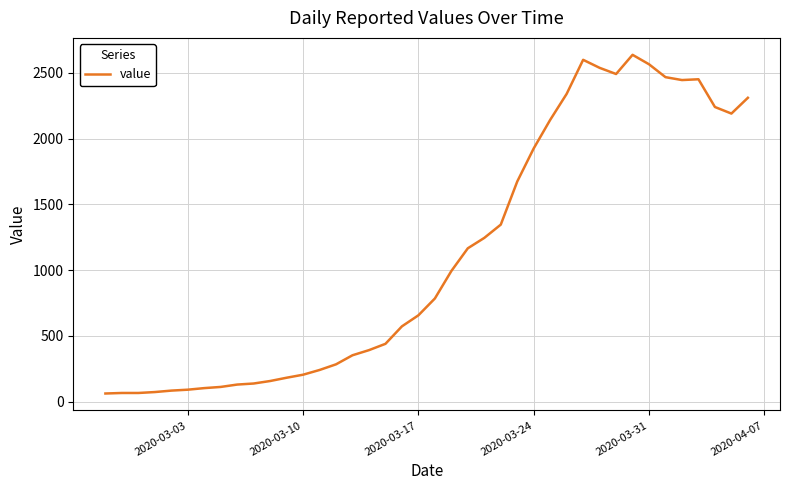

What is the smallest value displayed?

61